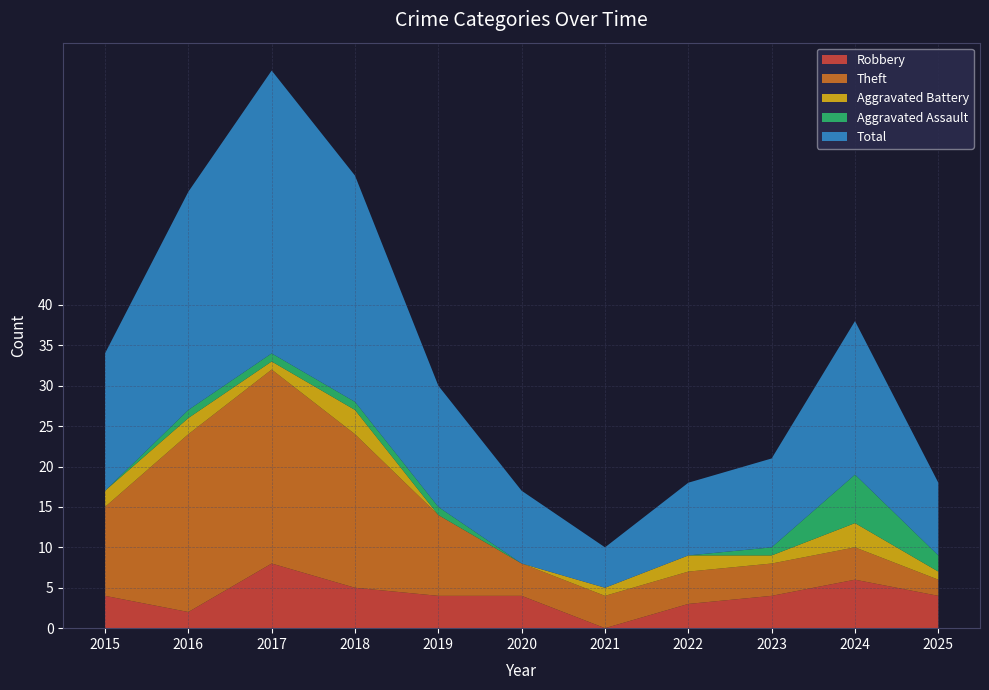

Reading left to right, extract all data points from this chart.

Robbery: 4	2	8	5	4	4	0	3	4	6	4
Theft: 11	22	24	19	10	4	4	4	4	4	2
Aggravated Battery: 2	2	1	3	0	0	1	2	1	3	1
Aggravated Assault: 0	1	1	1	1	0	0	0	1	6	2
Total: 17	27	35	28	15	9	5	9	11	19	9